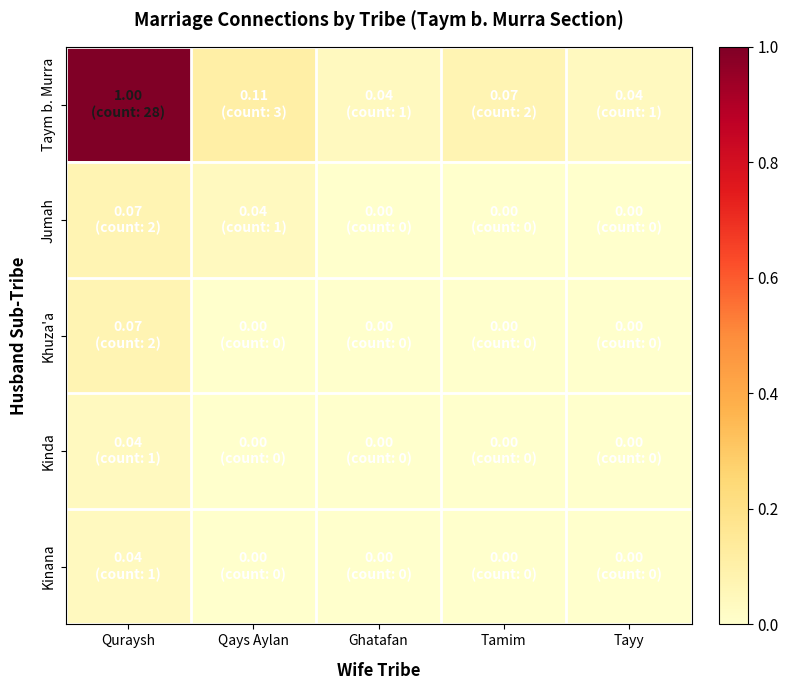

Which series has the largest total across all categories?

Taym b. Murra